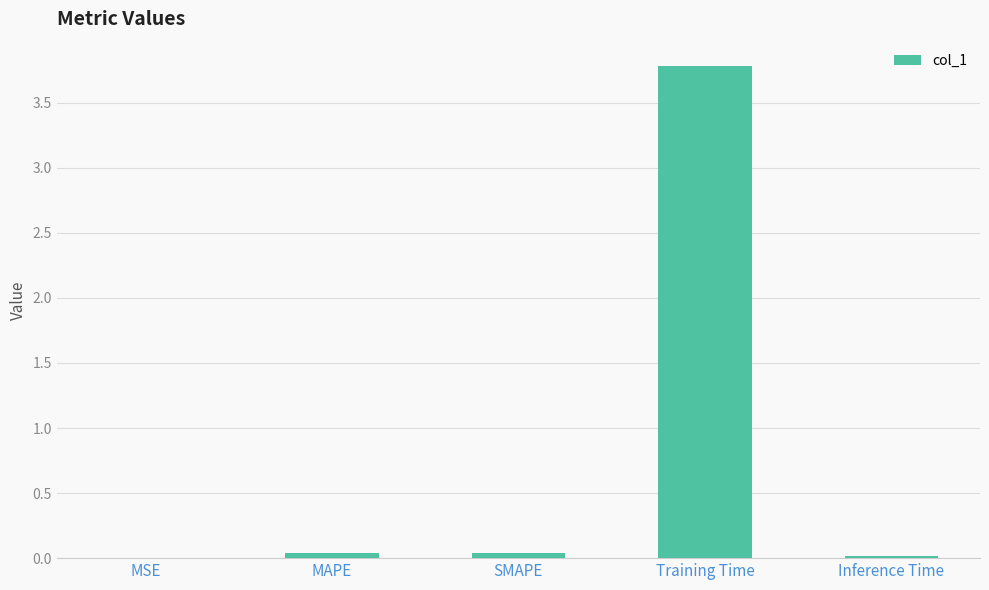

Which label corresponds to the largest value in the chart?

Training Time